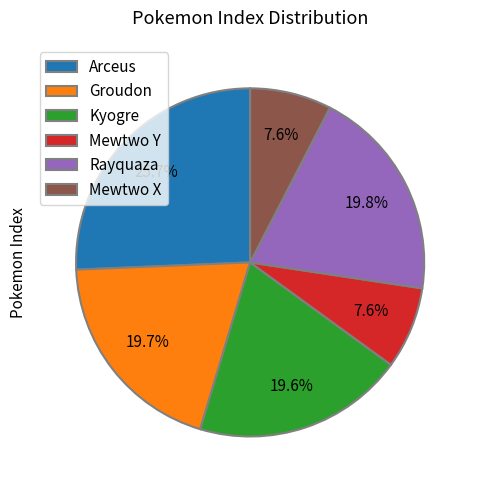

Is there any slice that represents more than half of the pie?

No